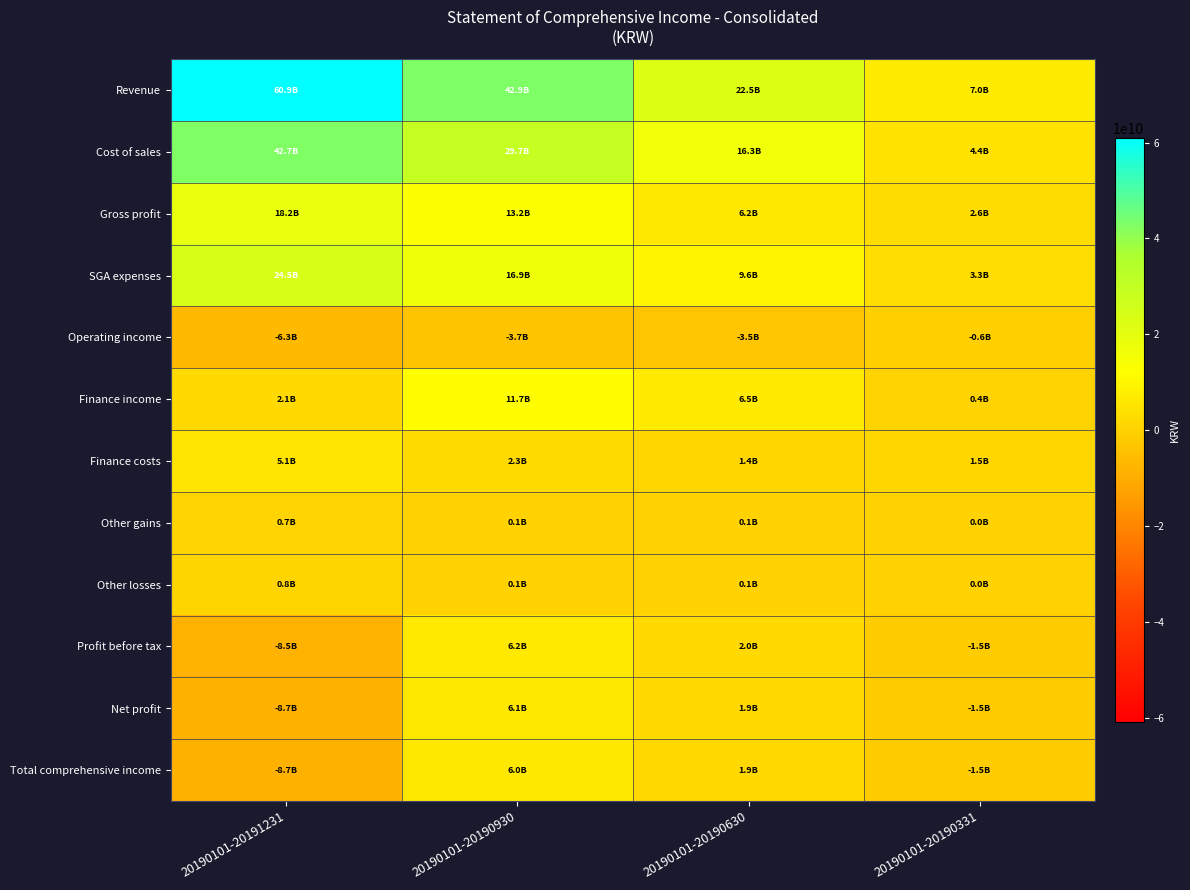

Reading left to right, list all the values displayed in this chart.

Revenue: 20190101-20191231=60922489710	20190101-20190930=42878106370	20190101-20190630=22471884150	20190101-20190331=7040516223
Cost of sales: 20190101-20191231=42712171879	20190101-20190930=29710885260	20190101-20190630=16300941034	20190101-20190331=4392880483
Gross profit: 20190101-20191231=18210317831	20190101-20190930=13167221110	20190101-20190630=6170943116	20190101-20190331=2647635740
SGA expenses: 20190101-20191231=24501568410	20190101-20190930=16851983020	20190101-20190630=9635623504	20190101-20190331=3296255764
Operating income: 20190101-20191231=-6291250579	20190101-20190930=-3684761910	20190101-20190630=-3464680388	20190101-20190331=-648620024
Finance income: 20190101-20191231=2113762047	20190101-20190930=11718301987	20190101-20190630=6547332681	20190101-20190331=431611168
Finance costs: 20190101-20191231=5130718043	20190101-20190930=2311766421	20190101-20190630=1417382835	20190101-20190331=1548925009
Other gains: 20190101-20191231=681434397	20190101-20190930=119695775	20190101-20190630=99359047	20190101-20190331=3706676
Other losses: 20190101-20191231=810995858	20190101-20190930=131703127	20190101-20190630=80141007	20190101-20190331=39069842
Profit before tax: 20190101-20191231=-8512764738	20190101-20190930=6193647735	20190101-20190630=1952816592	20190101-20190331=-1484040177
Net profit: 20190101-20191231=-8654331025	20190101-20190930=6055090982	20190101-20190630=1908971003	20190101-20190331=-1484040177
Total comprehensive income: 20190101-20191231=-8728822918	20190101-20190930=6030354713	20190101-20190630=1894832996	20190101-20190331=-1501559124